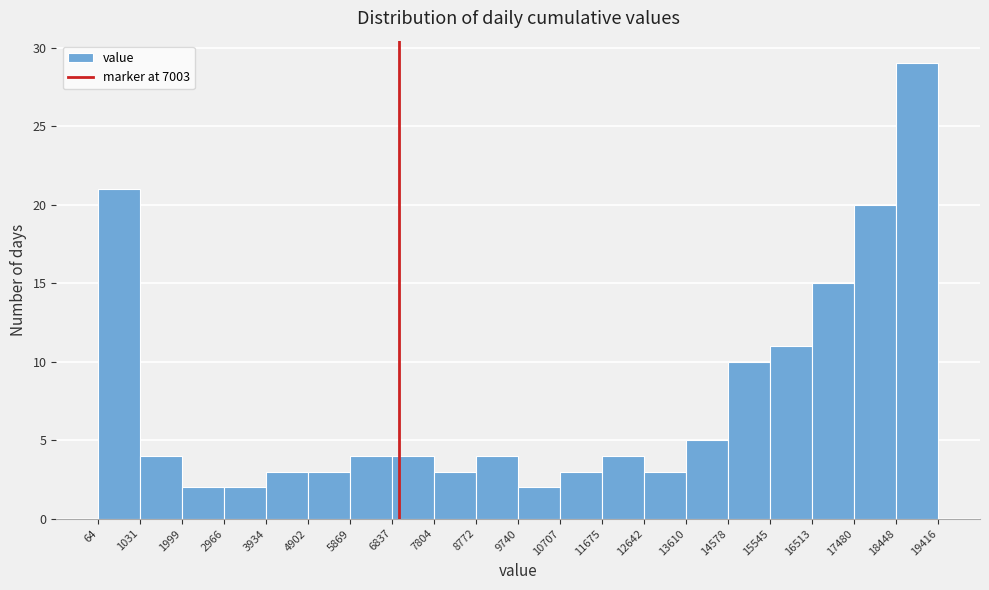

Over which range of the x-axis is the bar tallest?

18448 to 19416